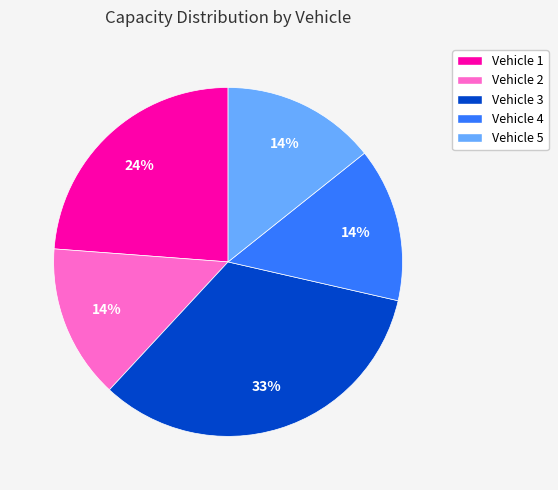

Count the number of slices in the pie.

5